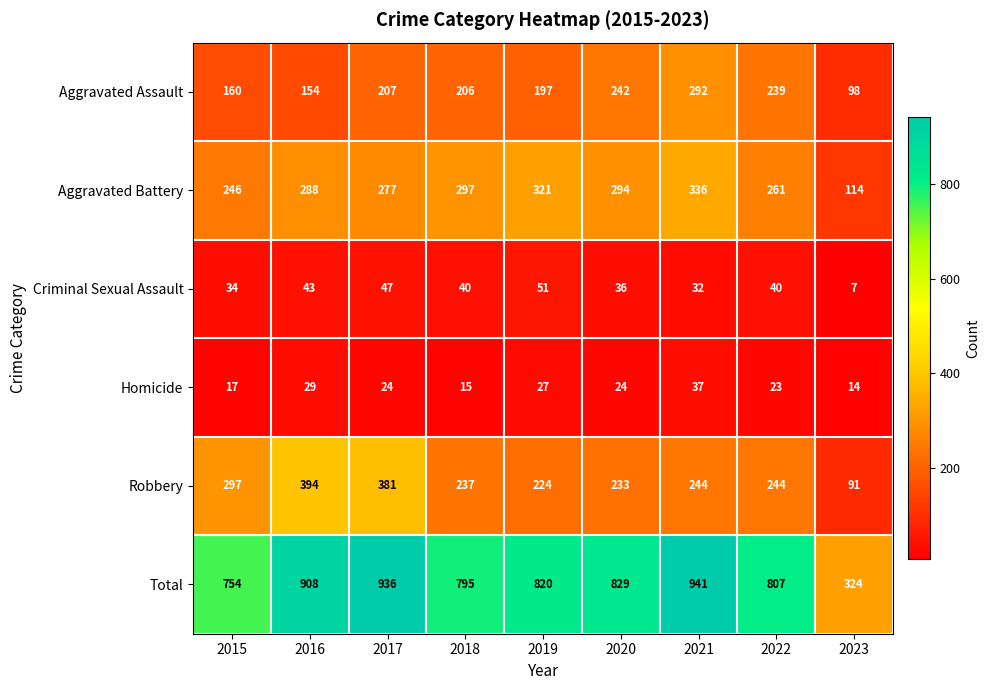

At 2015, list the series in order from smallest to largest.

Homicide, Criminal Sexual Assault, Aggravated Assault, Aggravated Battery, Robbery, Total